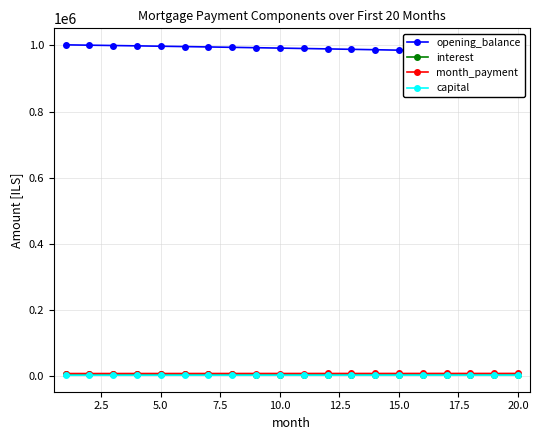

List the series in order of their peak value, lowest first.

capital, interest, month_payment, opening_balance